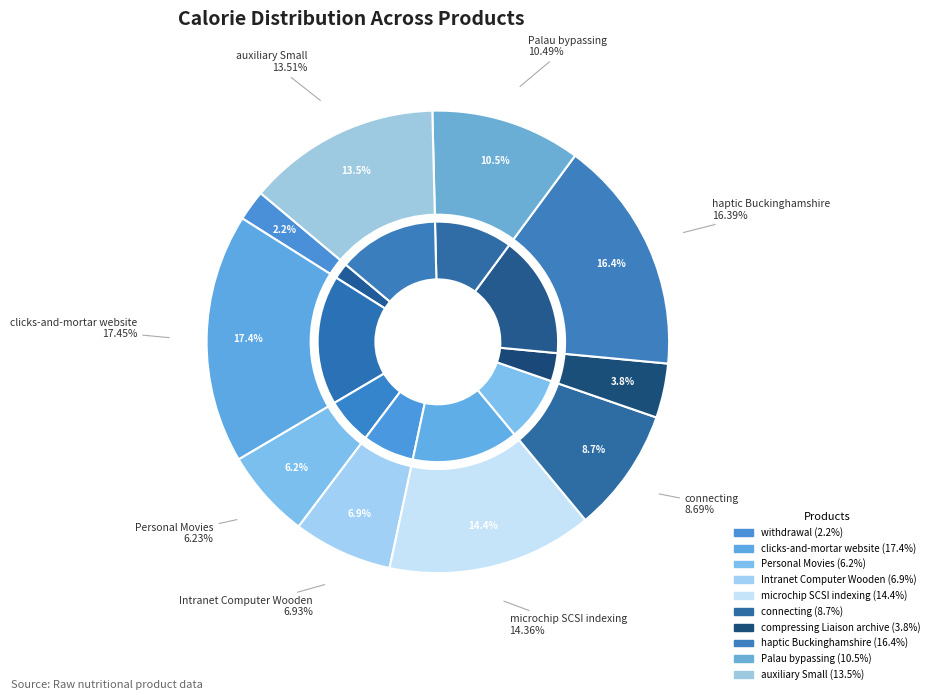

True or false: auxiliary Small accounts for 14% of the total.

True